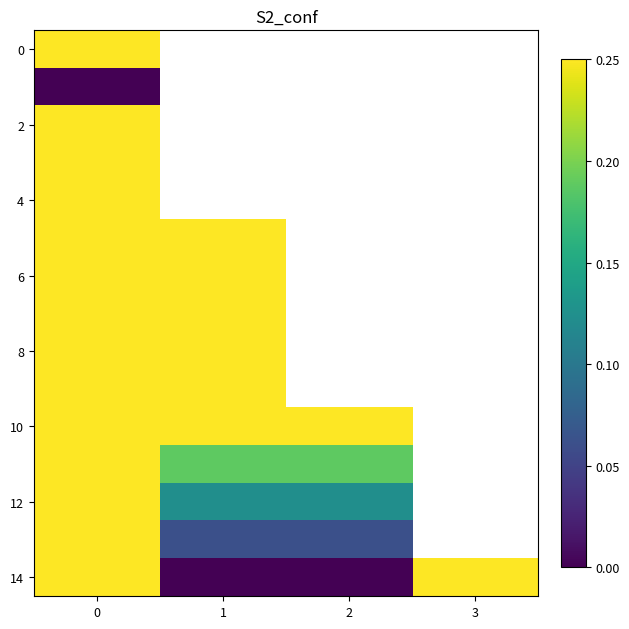

The value of row_6 at 0 is 0.6. True or false?

True